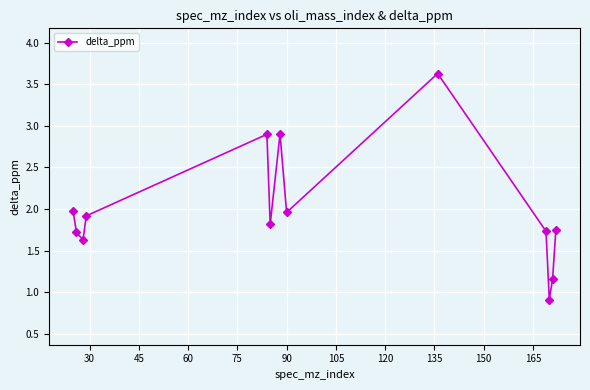

What is the difference between the second highest and second lowest values?

1.7